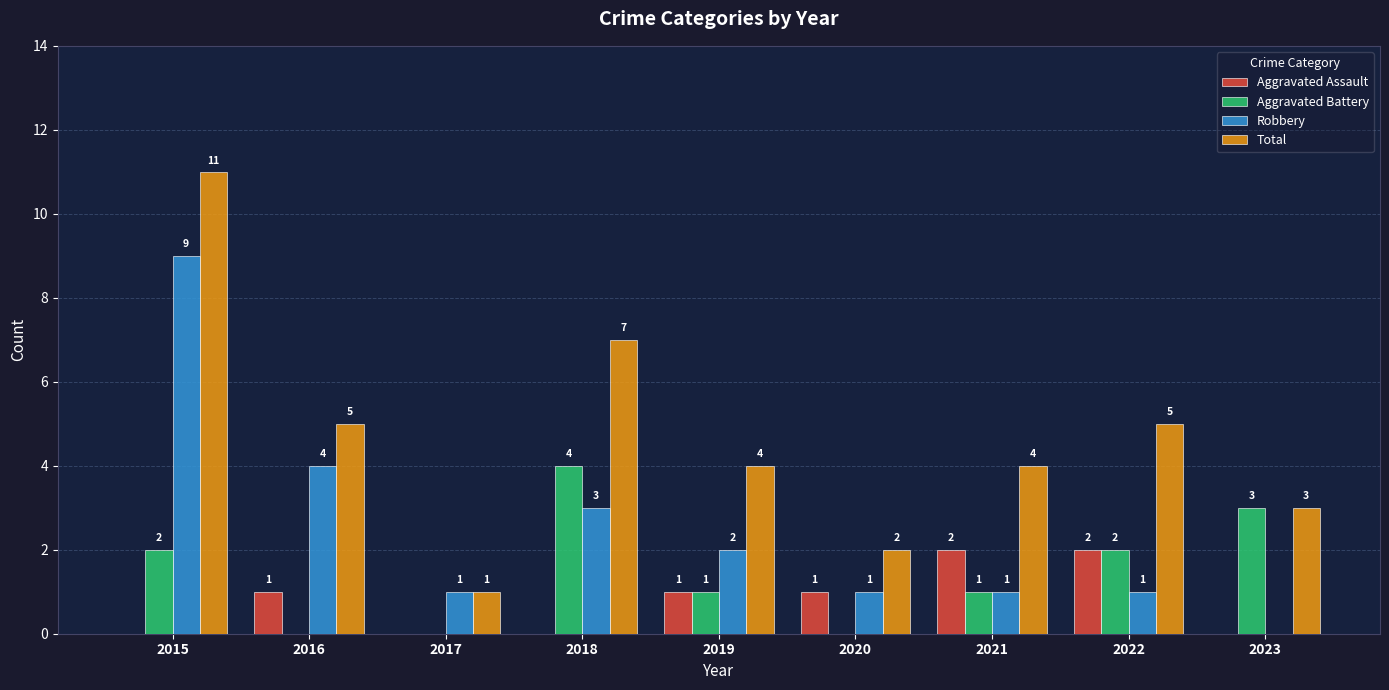

Are the bars horizontal?

No